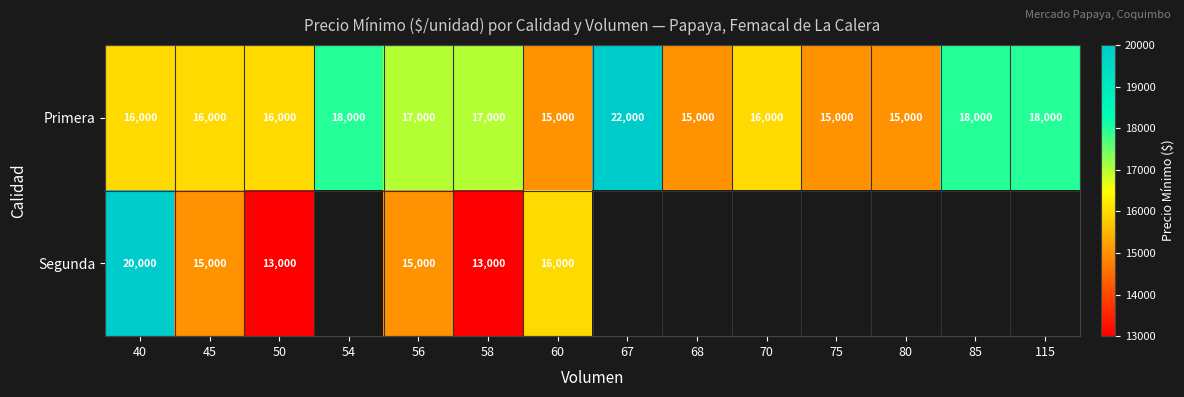

Read the Primera value at 67.

22000